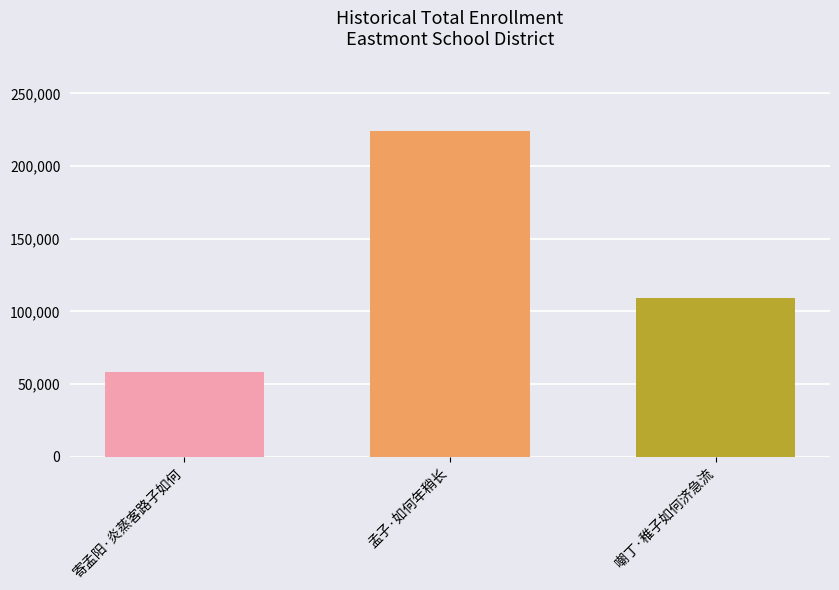

What is the value of the 2nd bar from the left?

223747